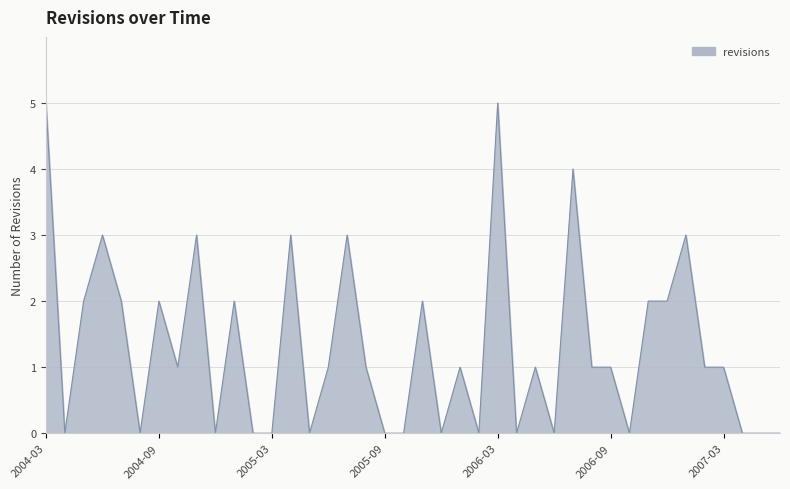

What is the maximum value shown in the chart?

5